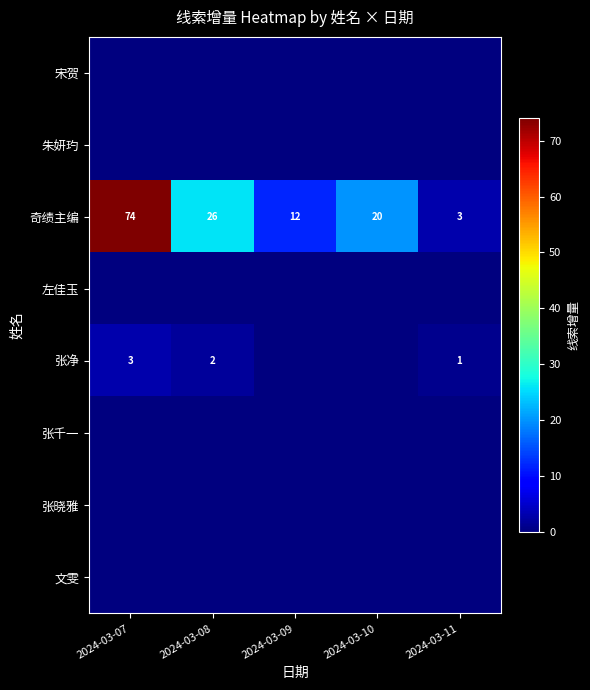

How many series are shown in this chart?

8